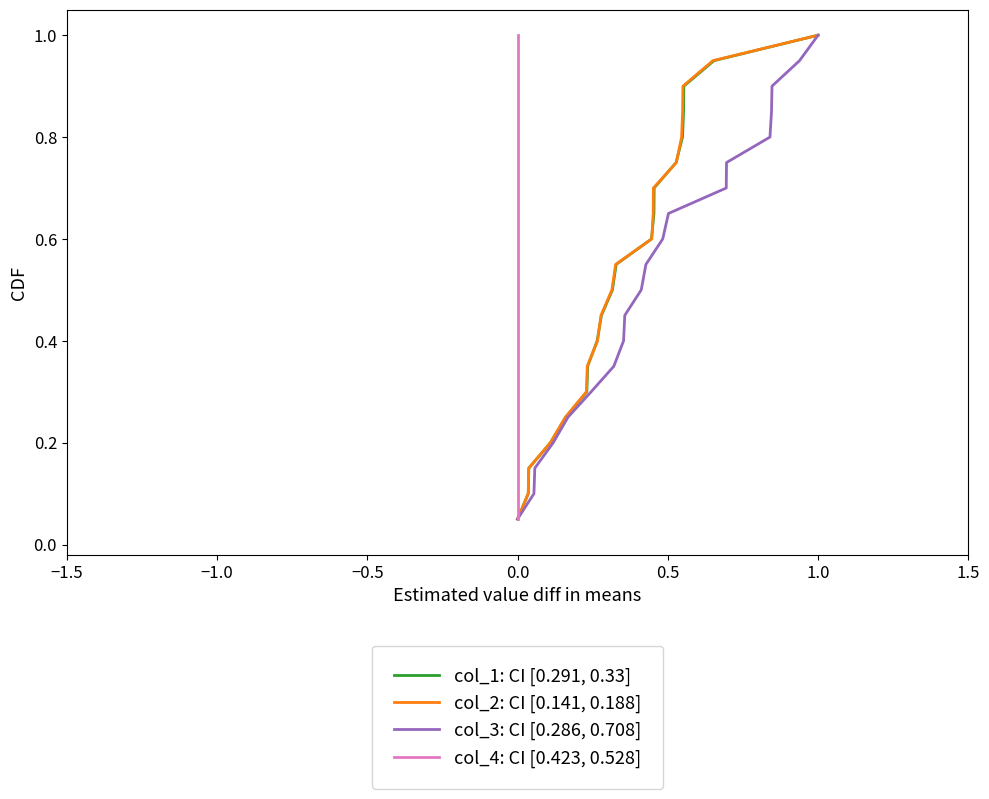

At which label does col_1: CI [0.291, 0.33] reach its peak?

1.0